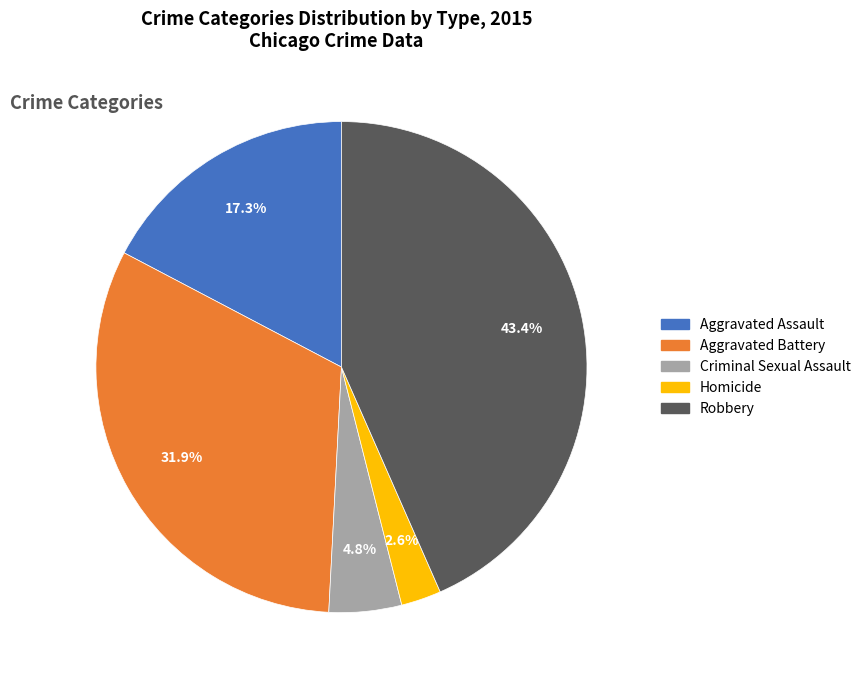

What is the ratio of the value at Aggravated Assault to the value at Aggravated Battery?

0.5